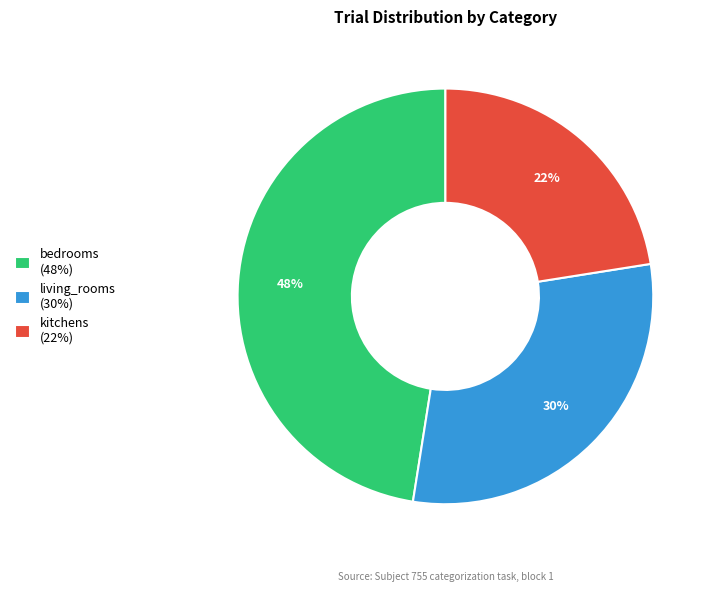

To the nearest percent, what is the average slice percentage?

33%